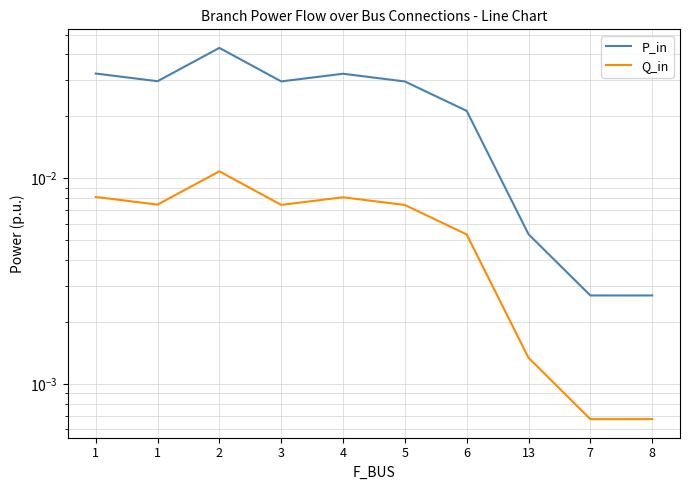

True or false: P_in has a value of 0.0 at 5.

True